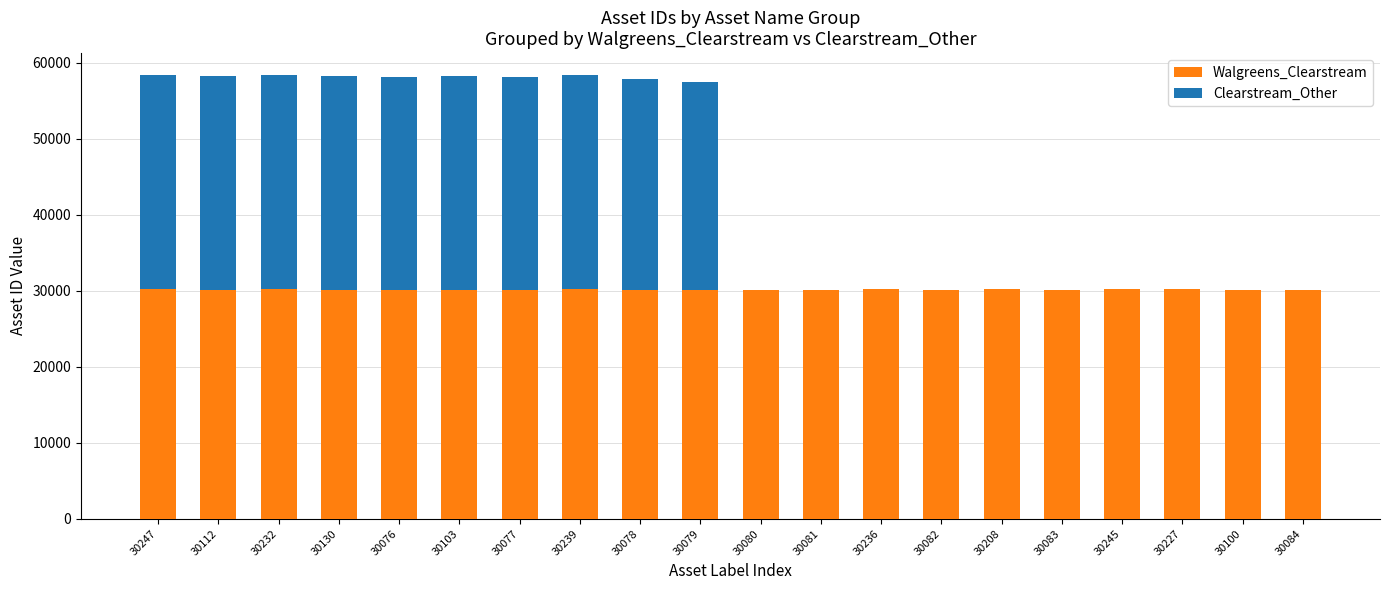

Is it true that Walgreens_Clearstream equals 9870 at 30236?

False